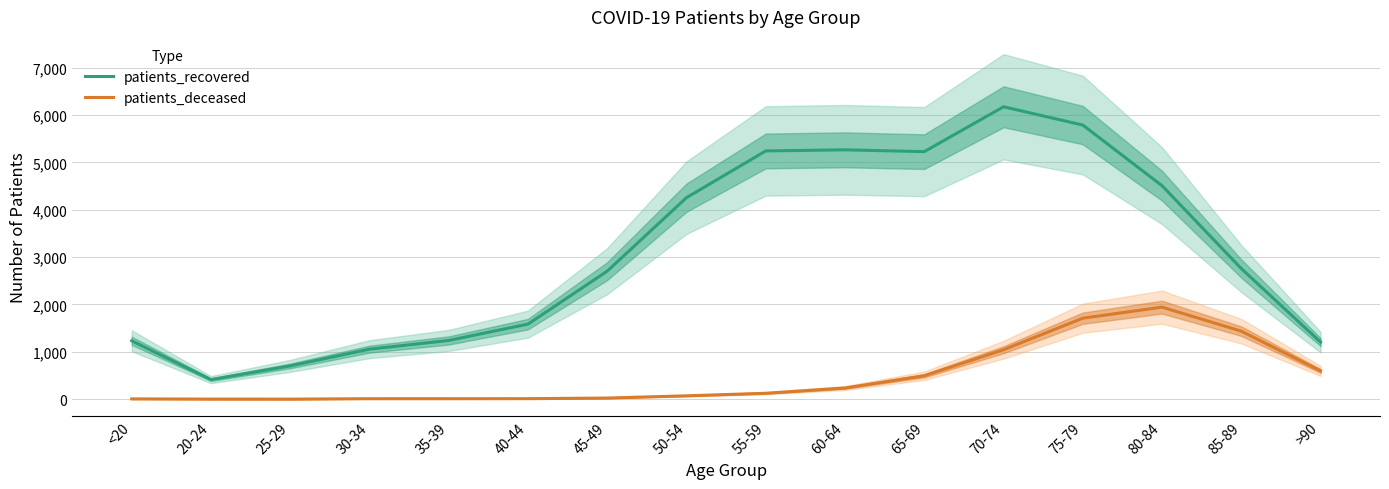

Reading left to right, list all the values displayed in this chart.

patients_recovered: 1234	414	704	1057	1241	1586	2705	4256	5242	5265	5227	6174	5788	4508	2758	1206
patients_deceased: 7	3	2	11	11	12	25	72	126	237	496	1045	1711	1944	1437	598